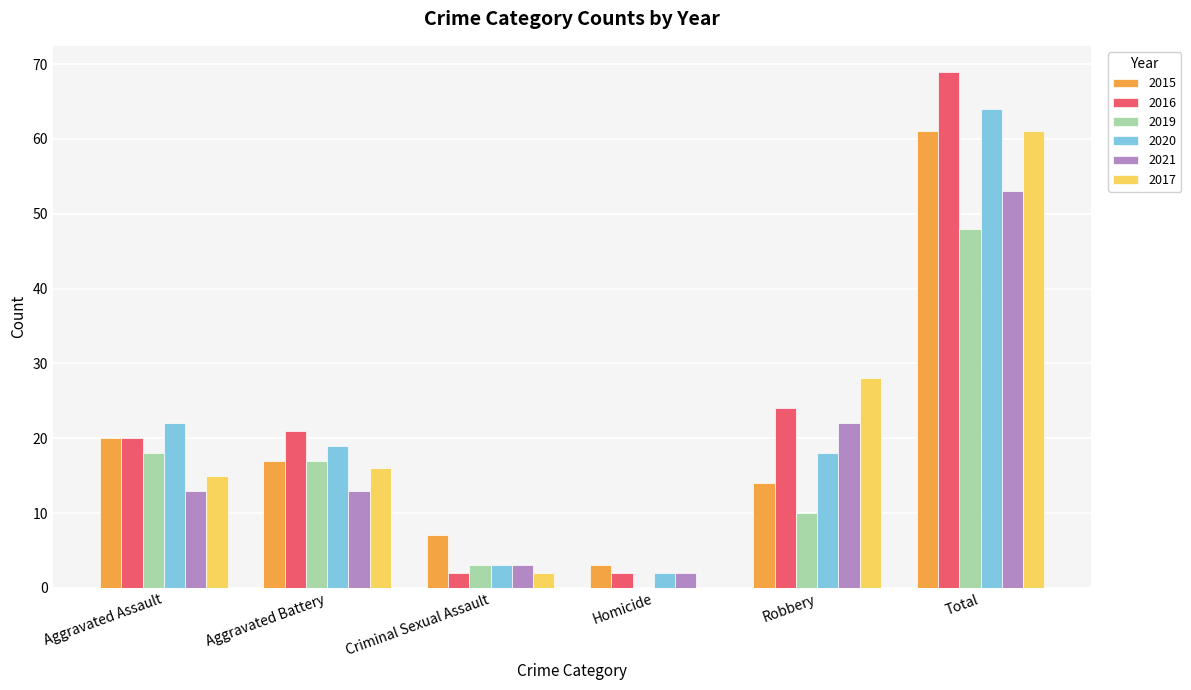

At which label is 2019 closest to 24?

Aggravated Assault